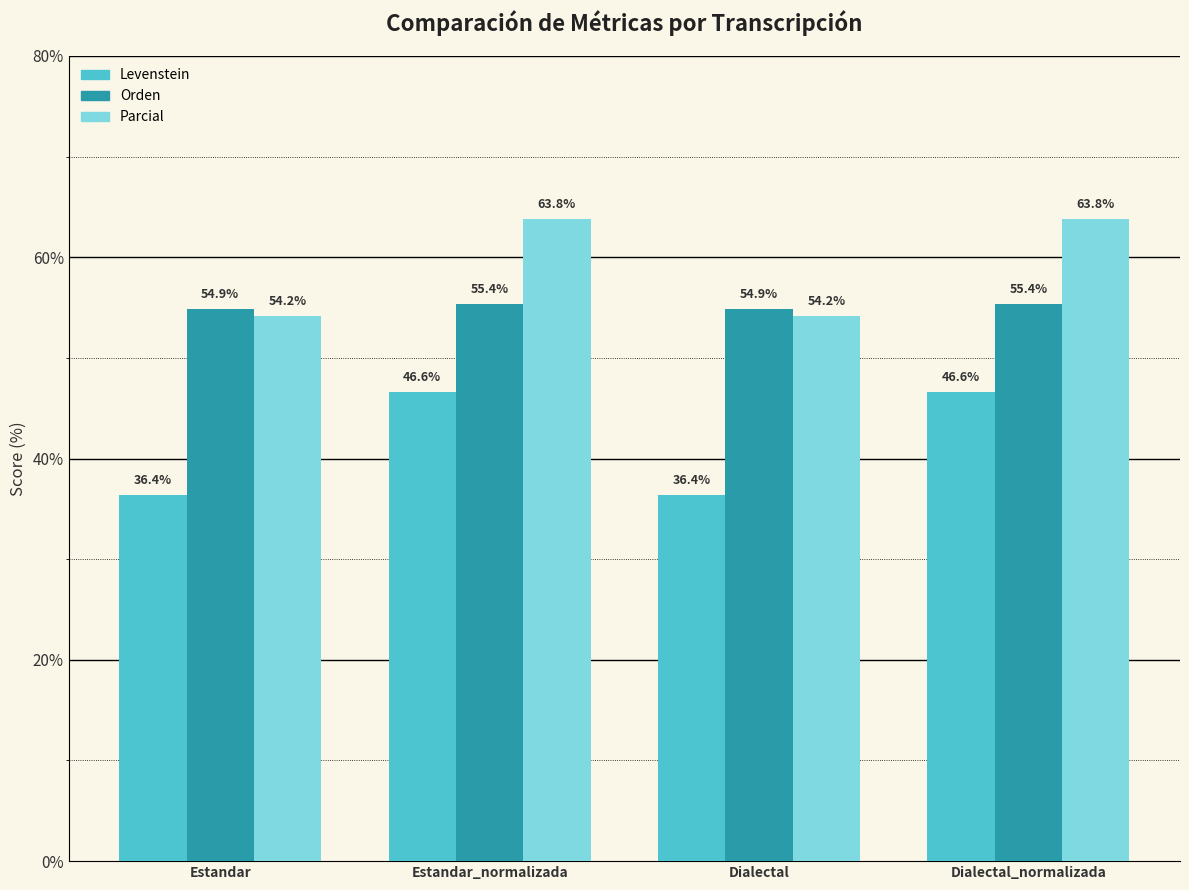

At how many categories does at least one series exceed 47?

4